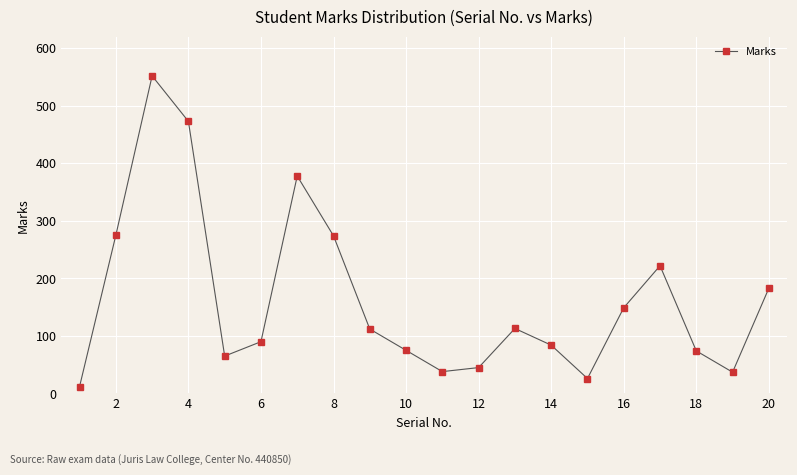

What is the smallest value displayed?

12